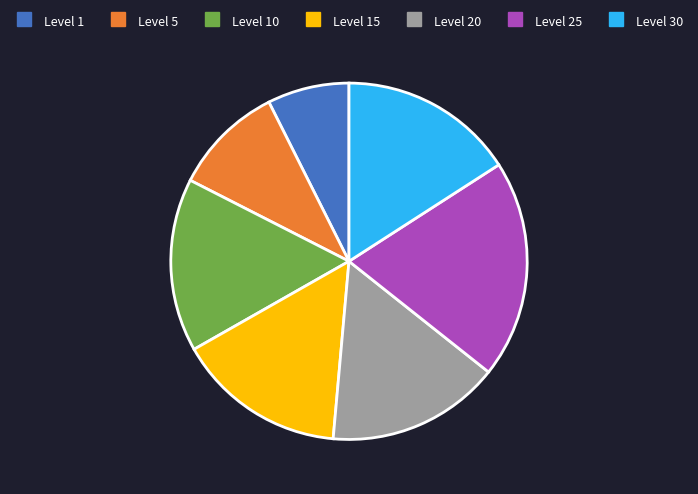

Is there a majority slice in this chart?

No